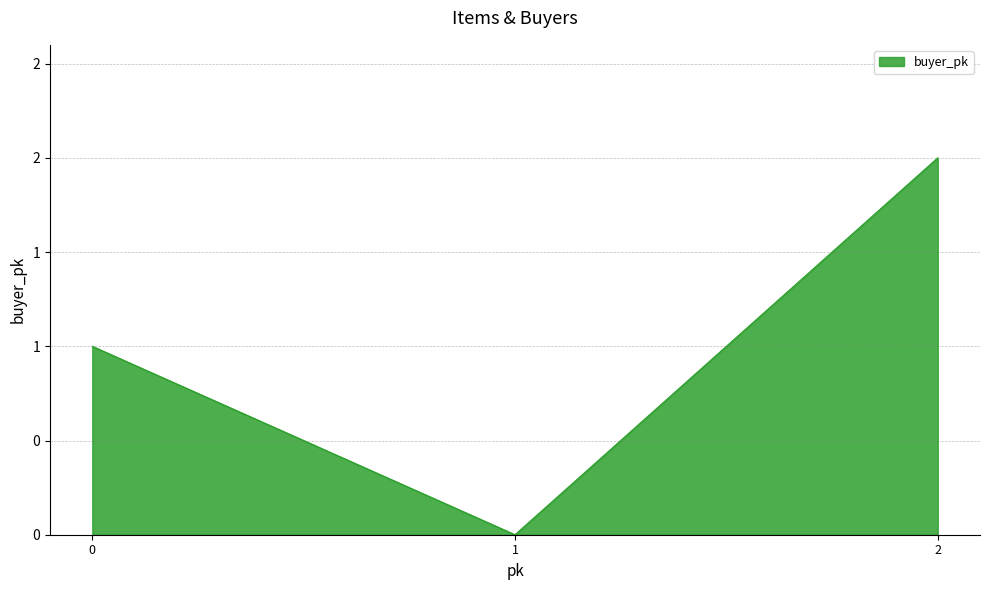

Does the chart have visible grid lines?

Yes